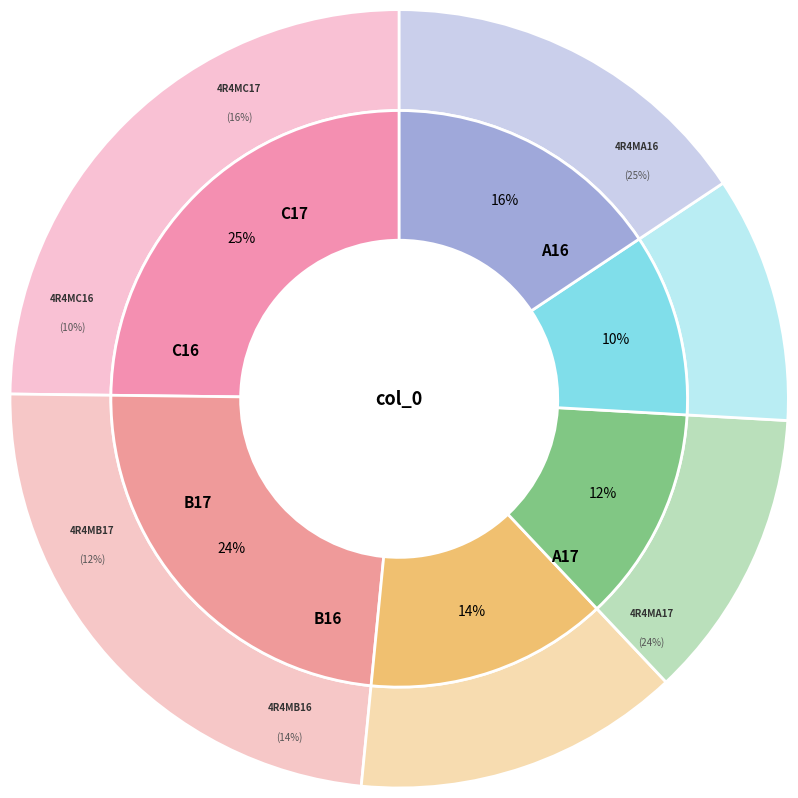

Is there any slice that represents more than half of the pie?

No